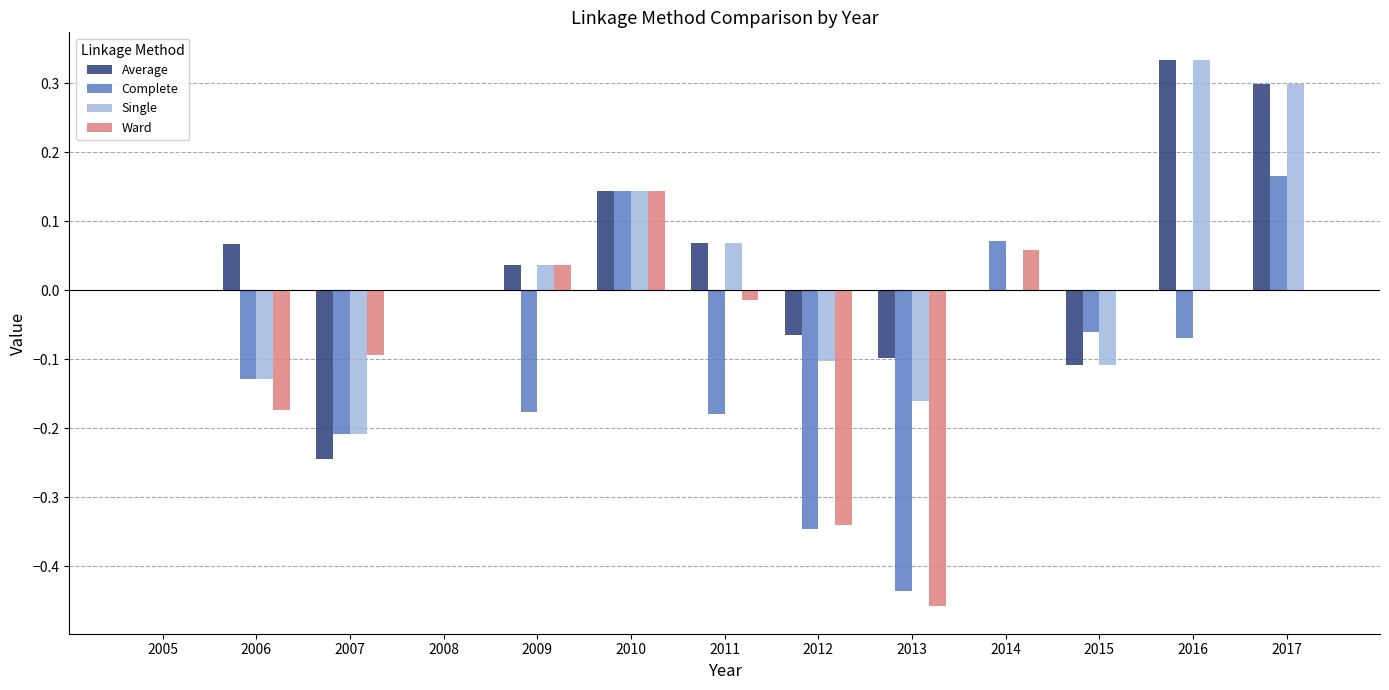

Which category has the highest value across all series?

2016